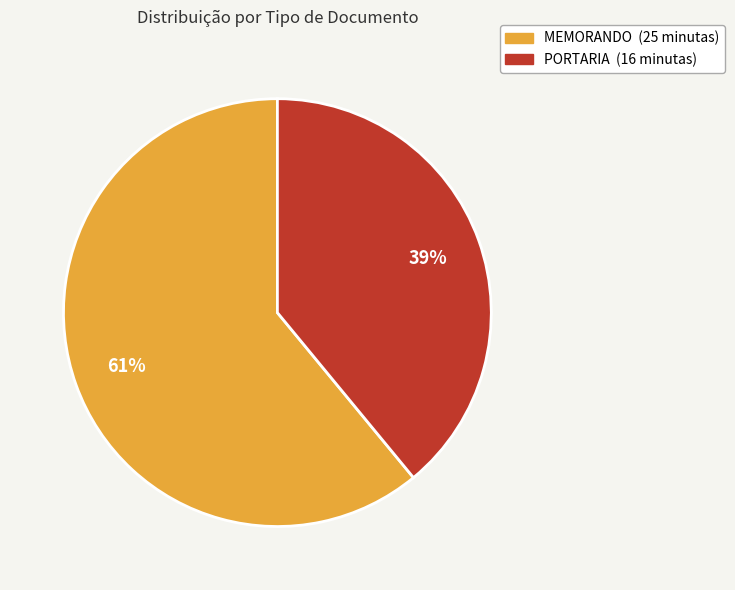

To the nearest percent, what is the difference between the largest and smallest slice percentages?

22%